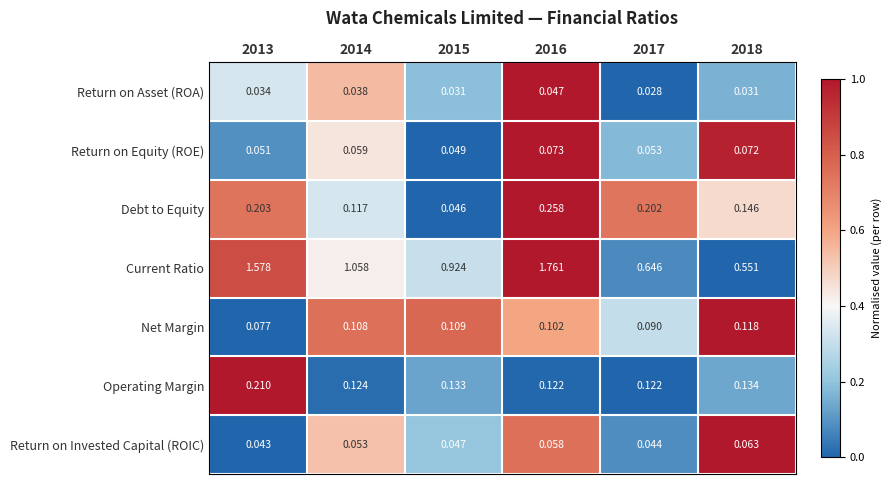

At which category is the sum across all series the highest?

2016